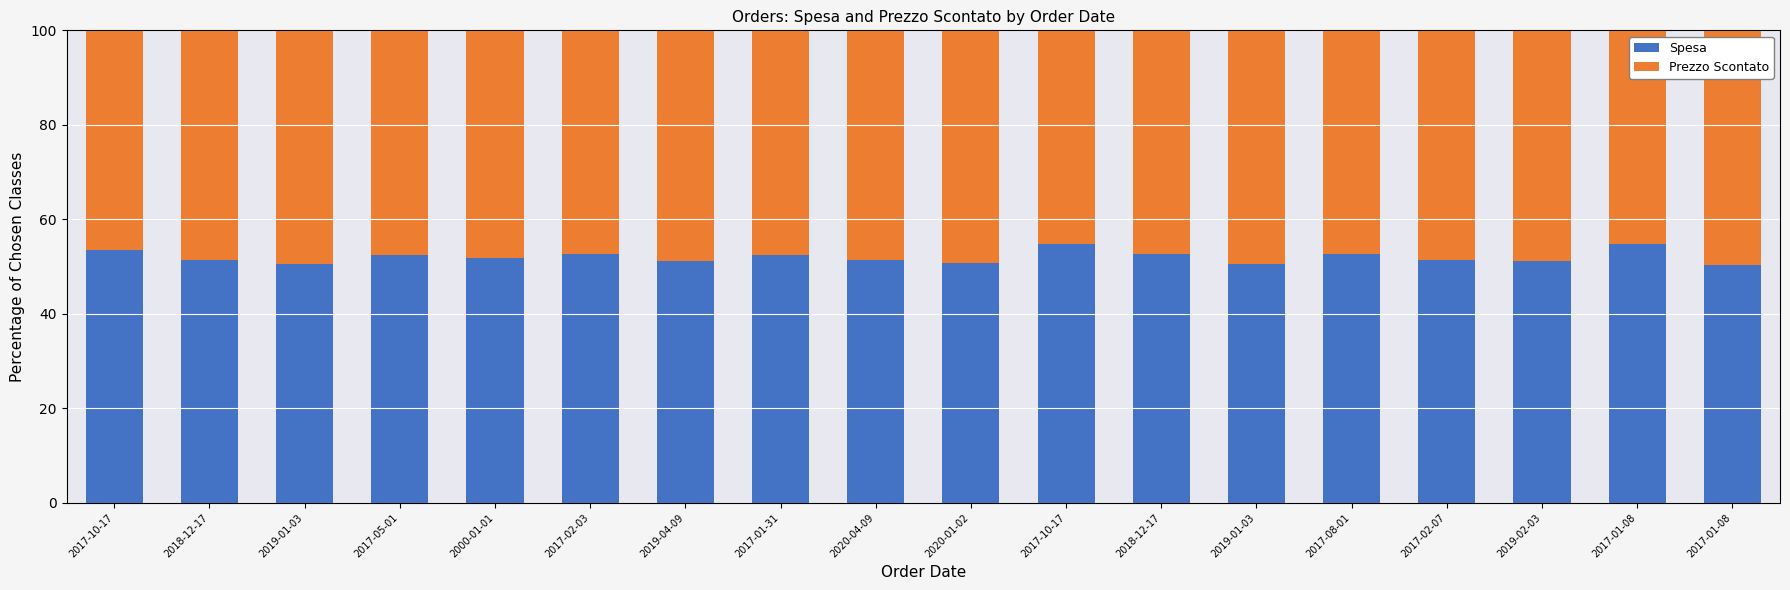

How many bars are there in total?

18